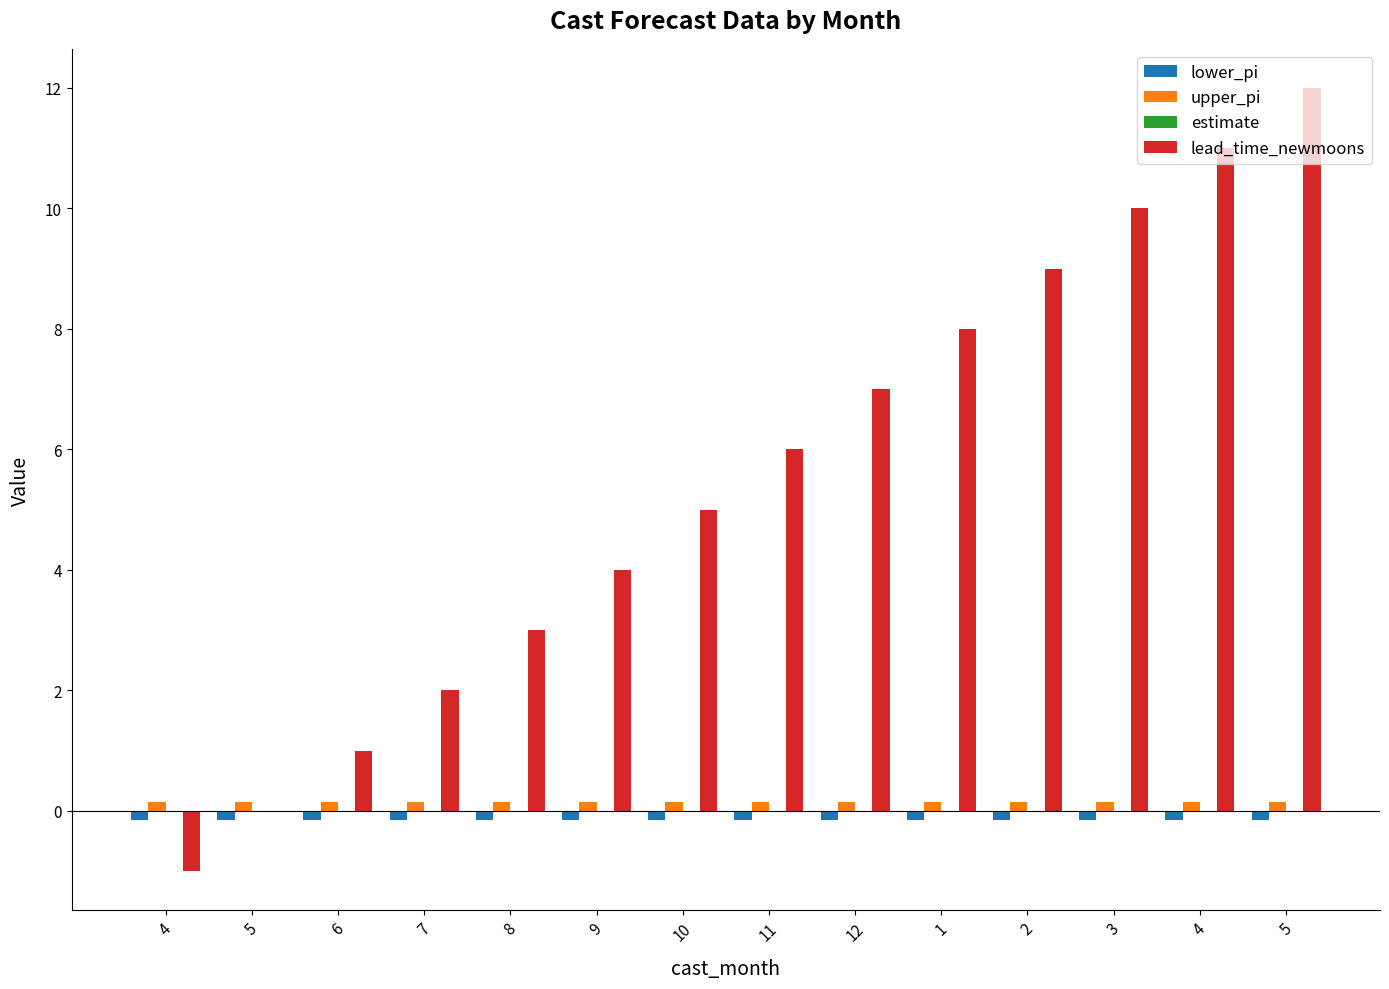

What is the smallest value displayed?

-1.0